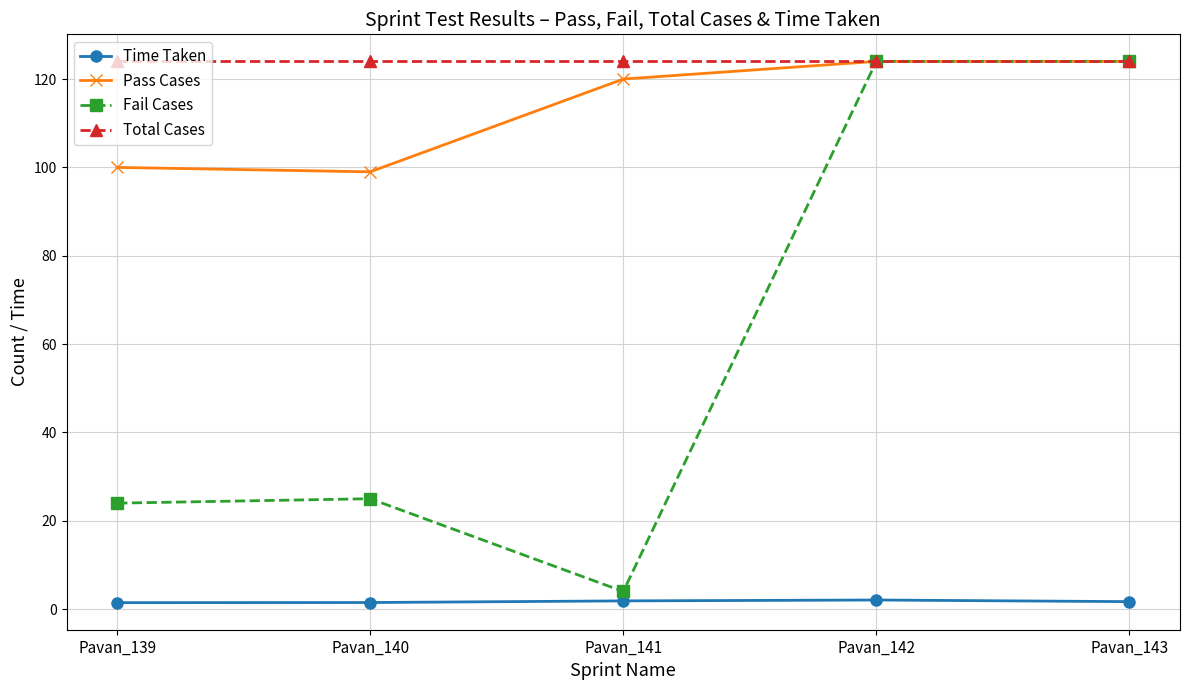

Is this an area chart (filled region under the line)?

No